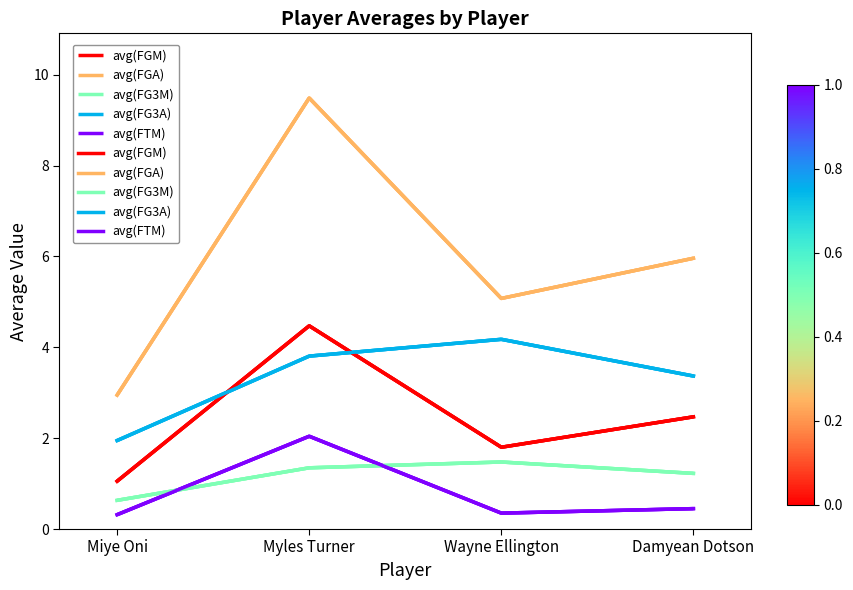

True or false: avg(FGM) has a value of 2.9 at Myles Turner.

False